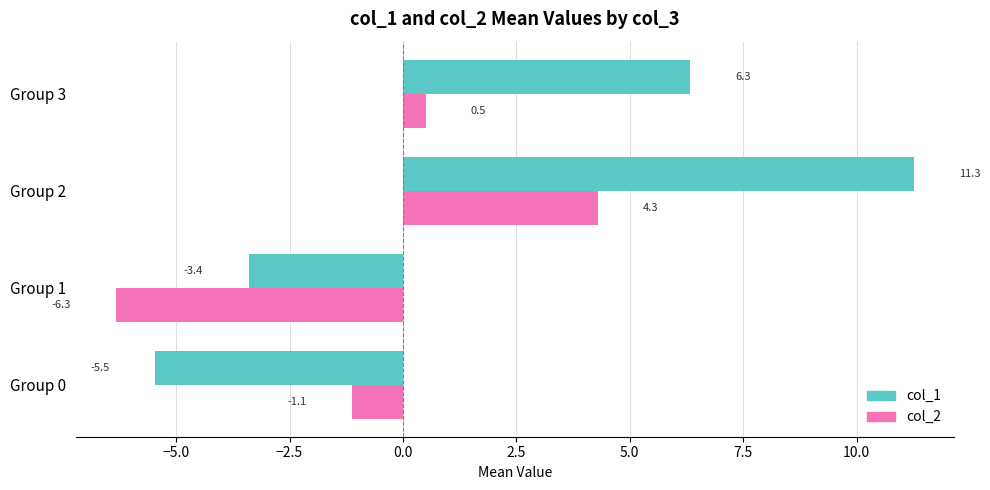

At which label is col_1 closest to 2?

Group 3